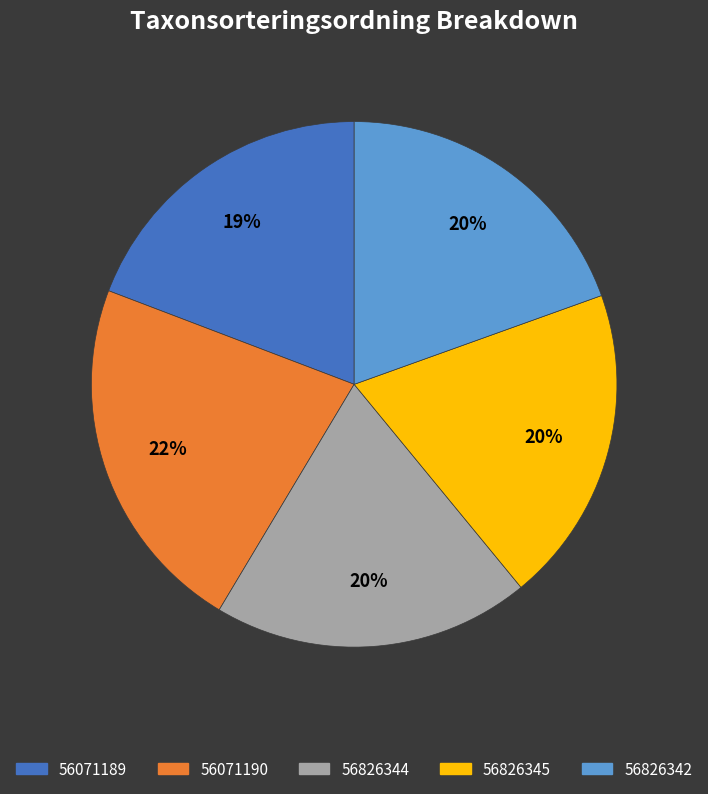

To the nearest percent, what is the average slice percentage?

20%